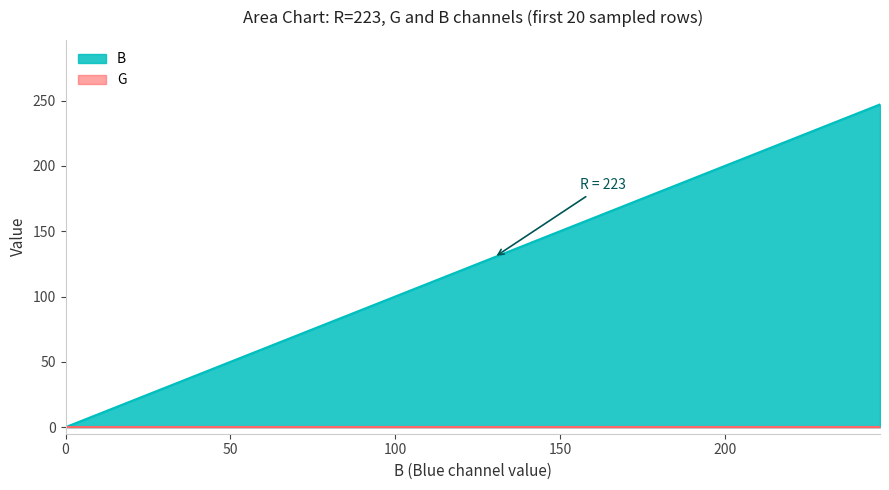

Which series has the widest spread of values?

B